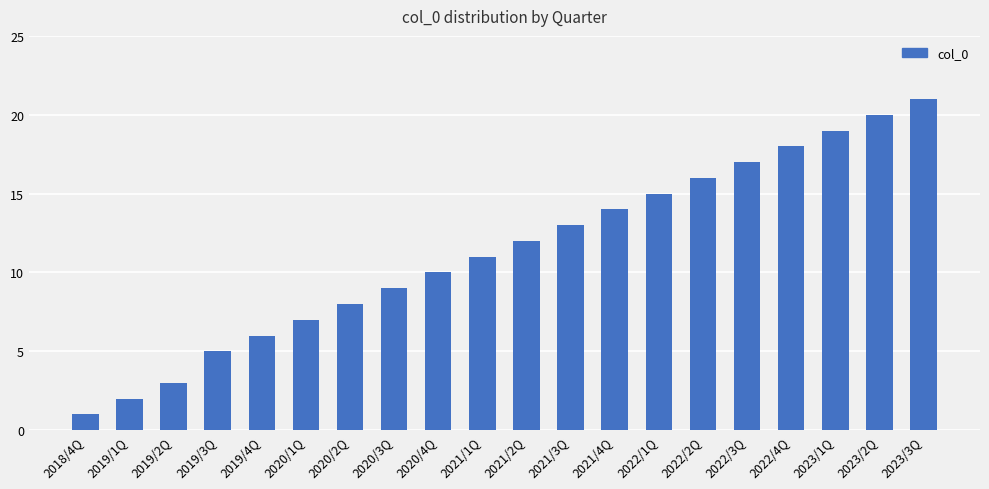

What is the greatest value displayed?

21